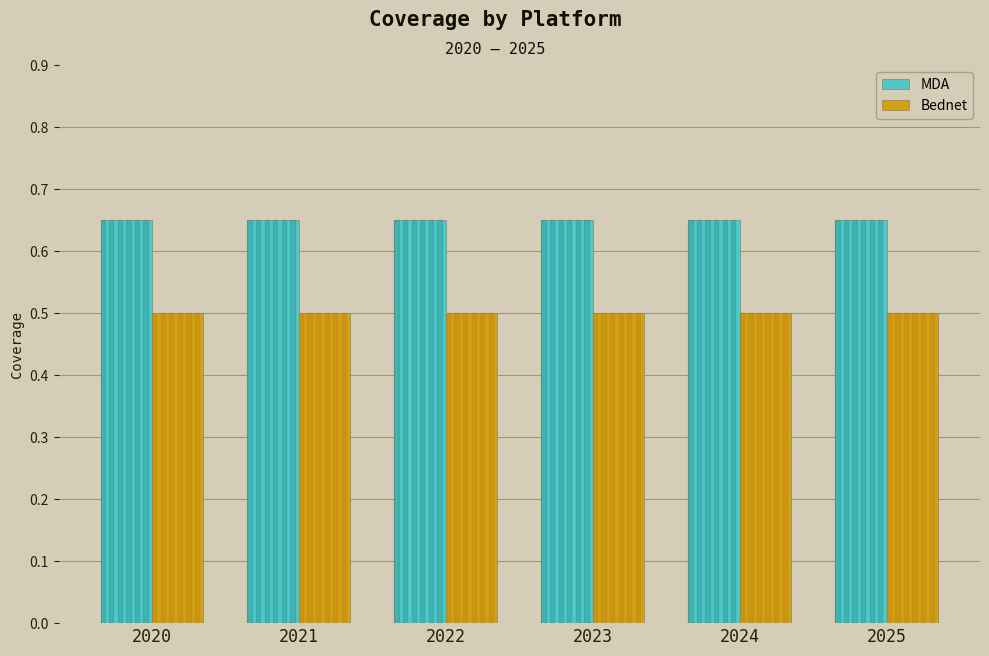

Is the value of Bednet at 2023 greater than the value of MDA at 2022?

No